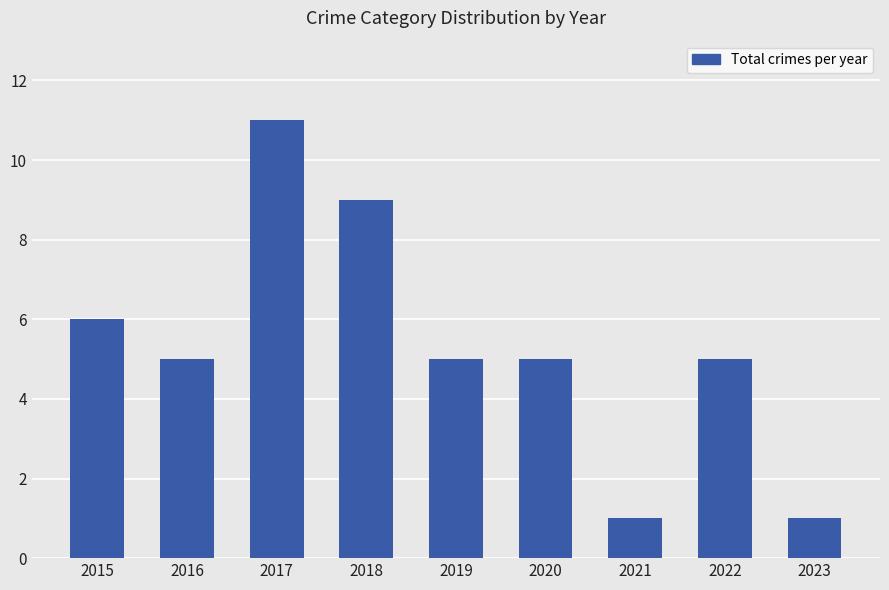

What is the minimum value shown in the chart?

1